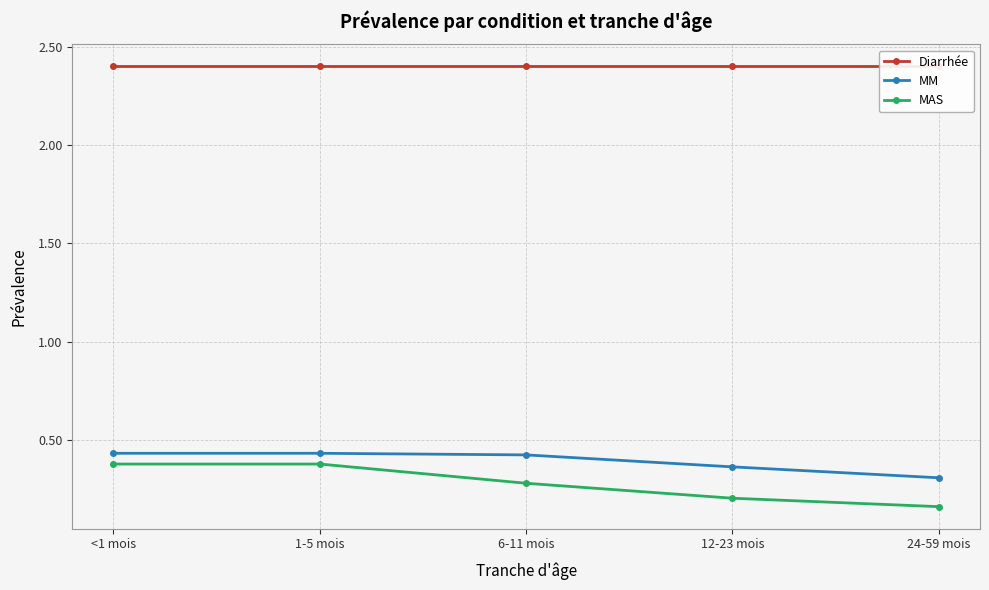

The value of Diarrhée at 1-5 mois is 2.4. True or false?

True